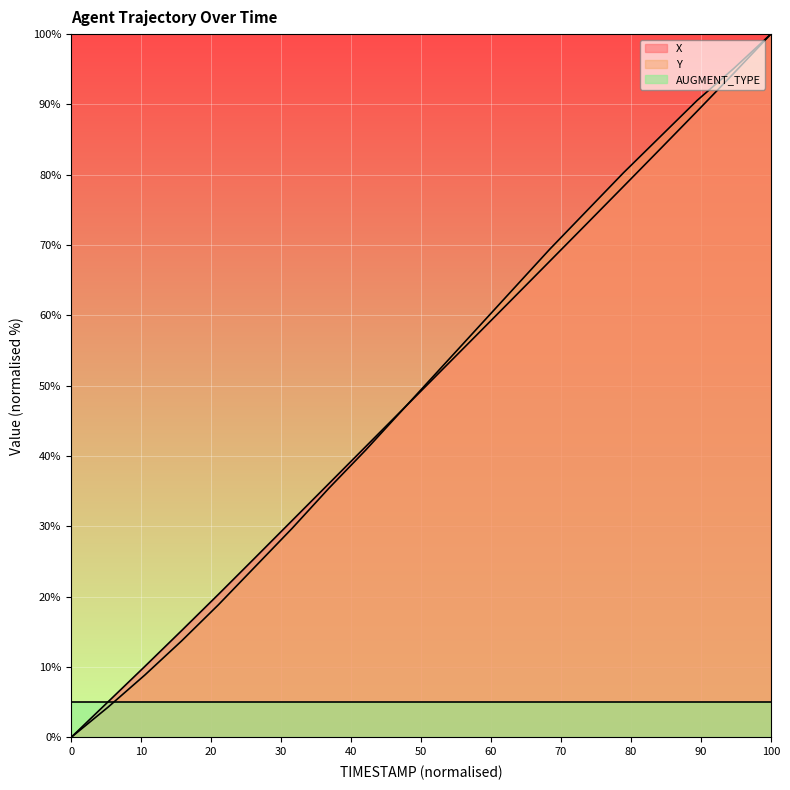

At which category is the sum across all series the highest?

100